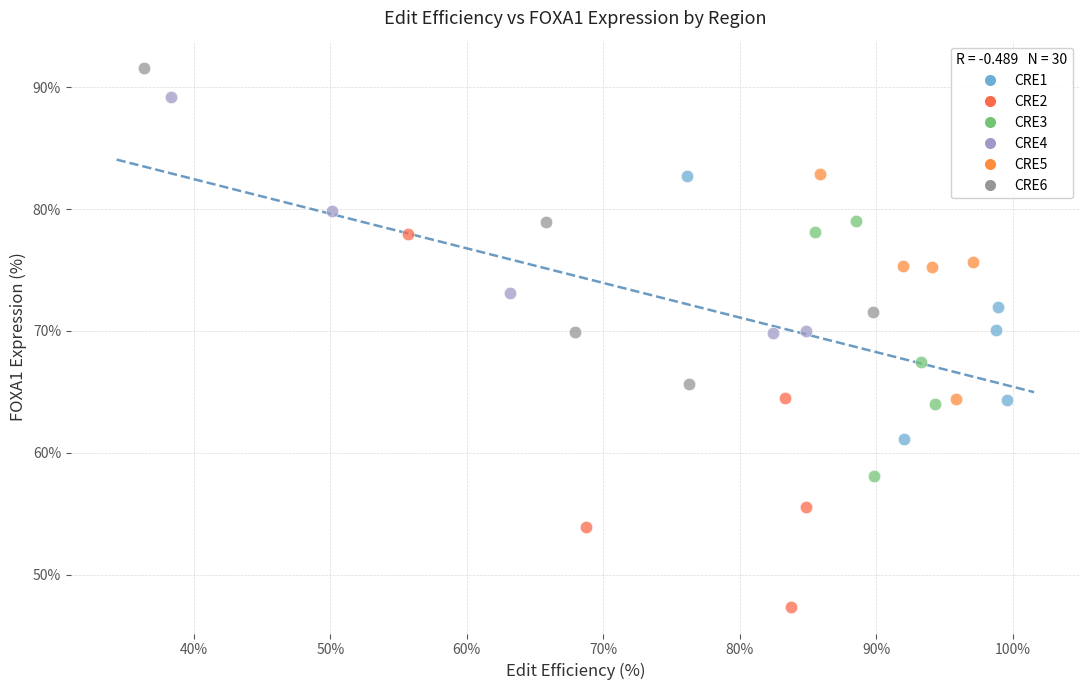

Which series has the largest Y range (max minus min)?

CRE2